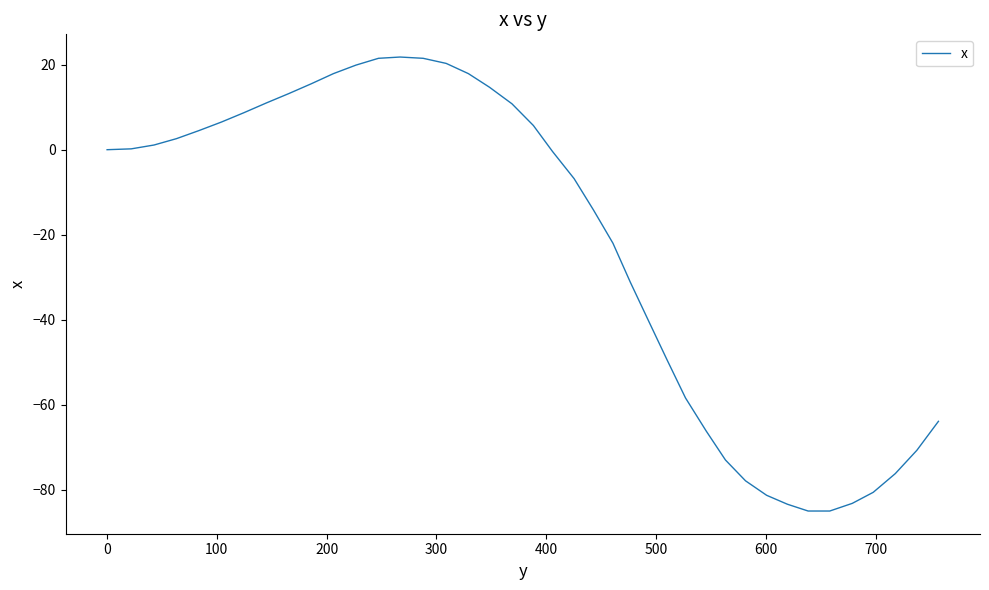

What is the greatest value displayed?

21.8